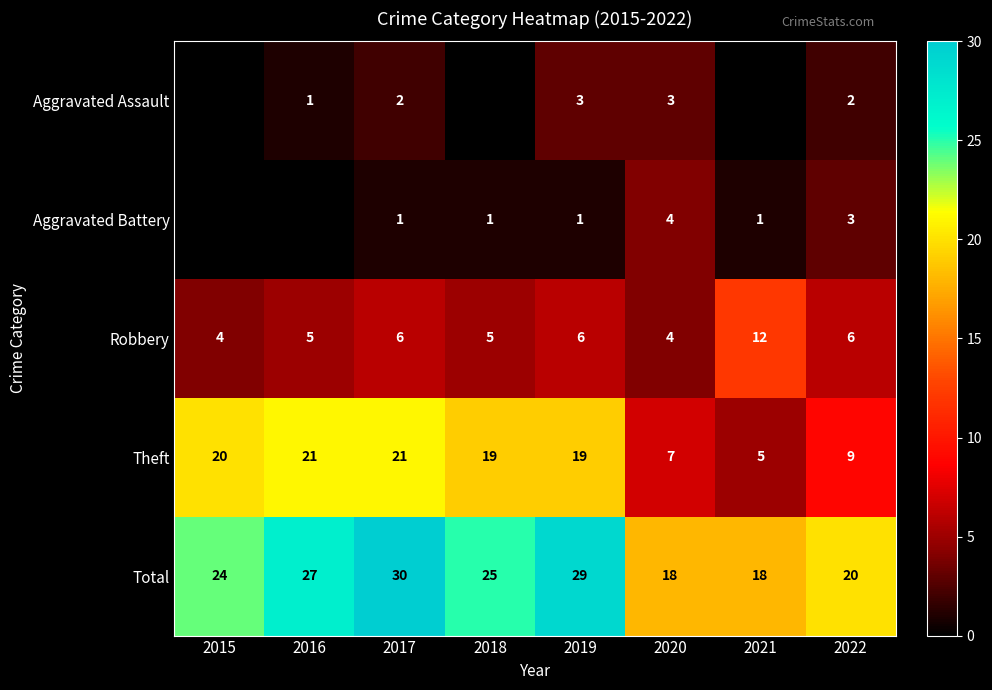

At which label is Theft closest to 13?

2022